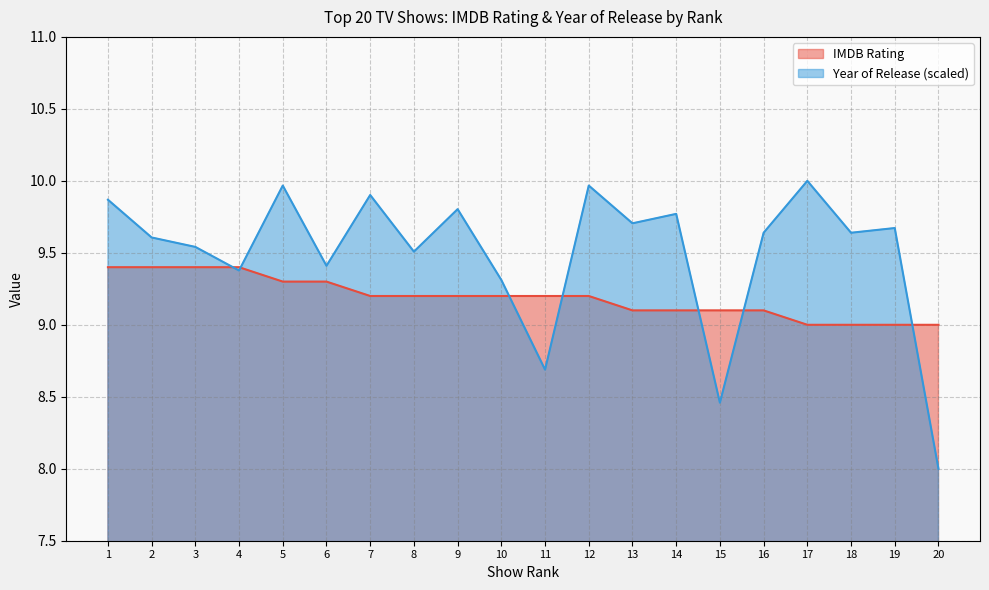

At which label does Year of Release (normalized) first exceed 9?

1